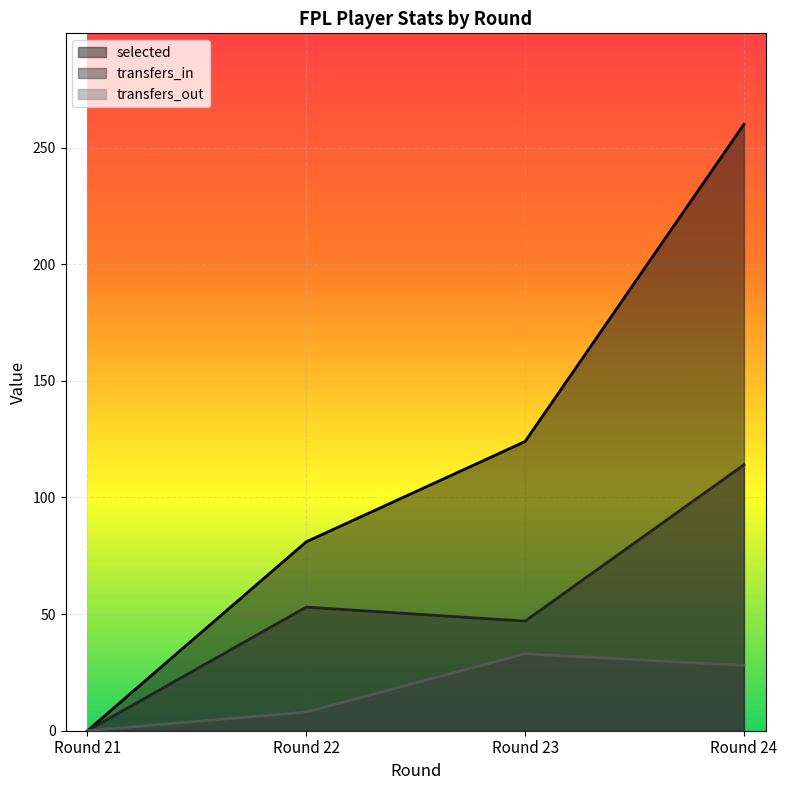

Where is the first local minimum for transfers_in?

Round 23